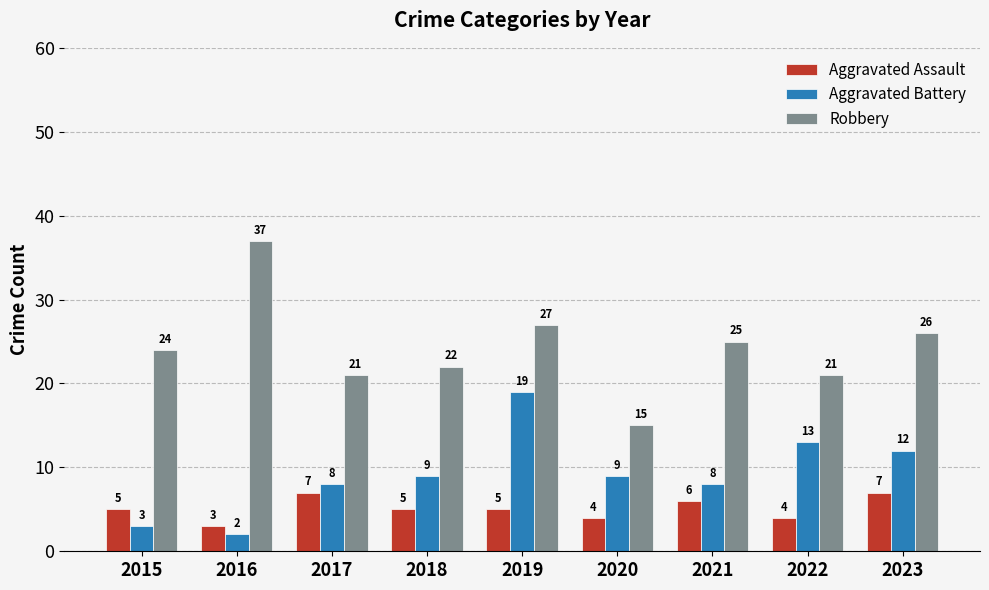

Which series has the largest total across all categories?

Robbery